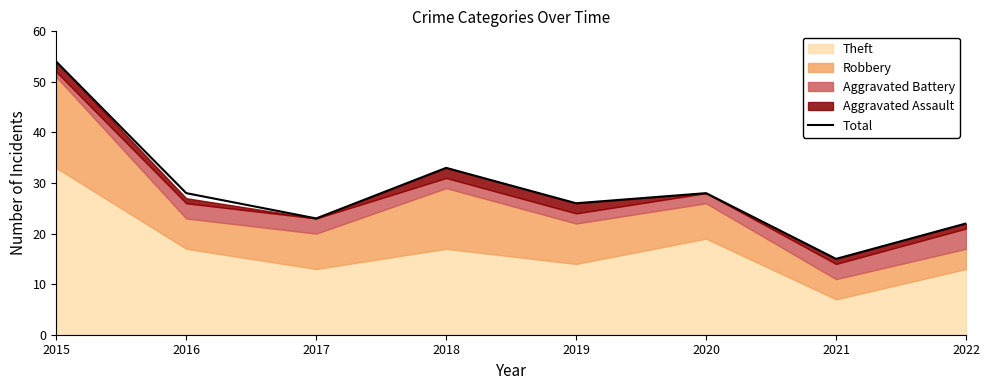

What is the maximum value shown in the chart?

54